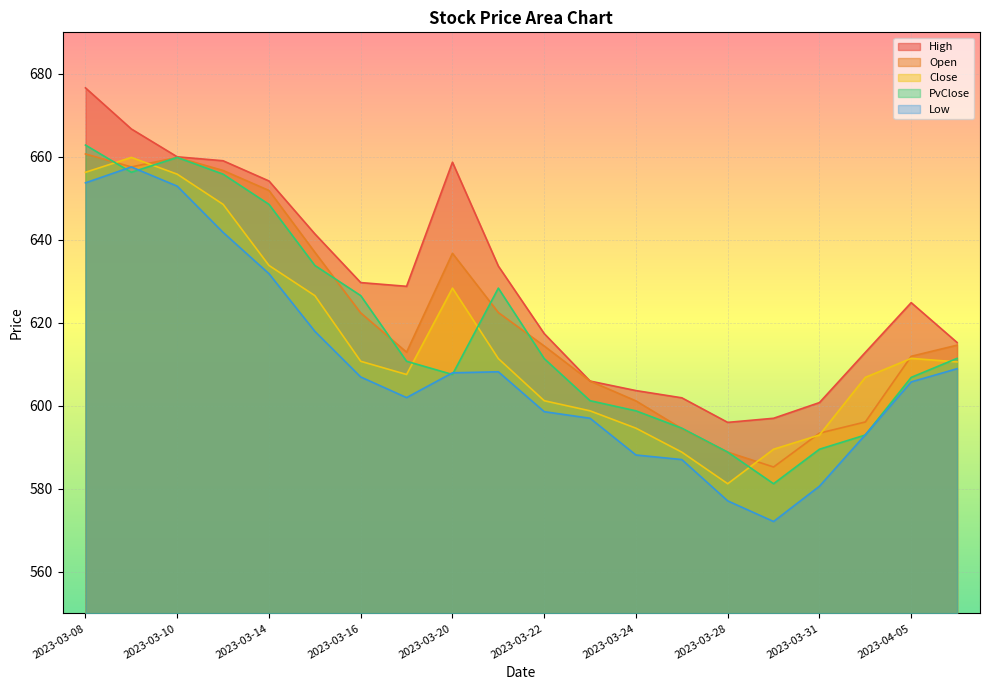

What is the maximum value for Low?

657.6